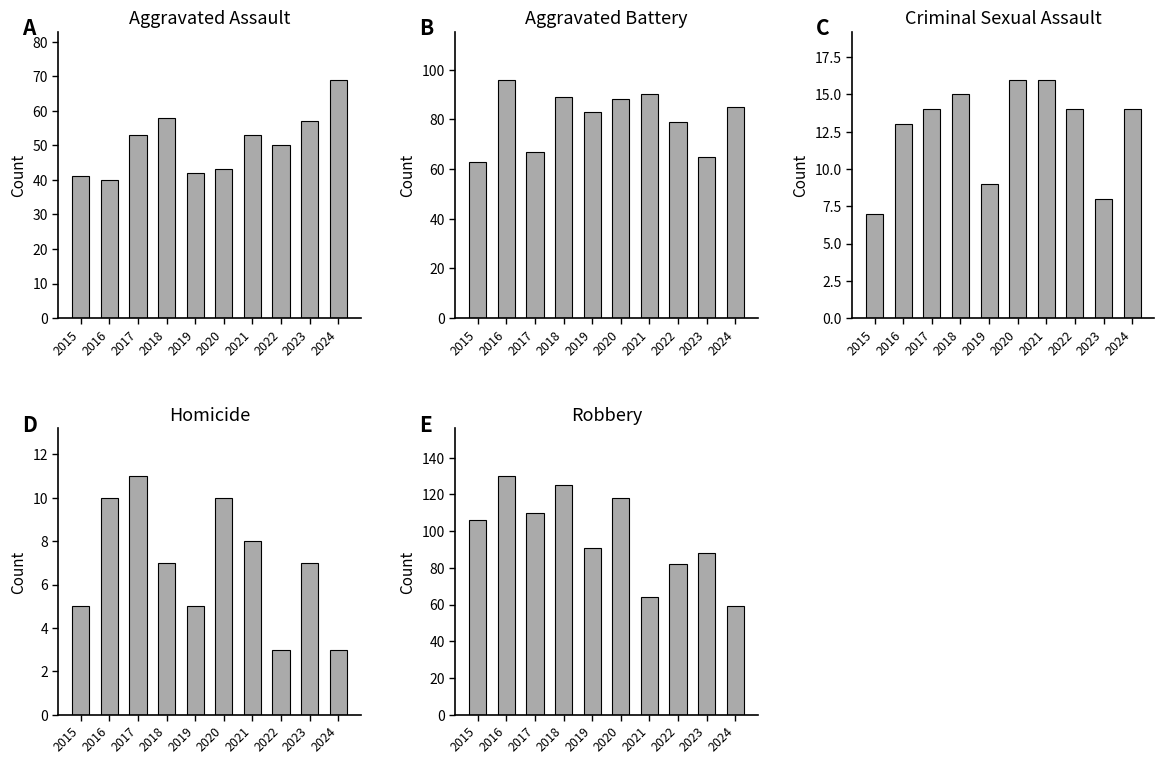

How many data points does each series have?

10